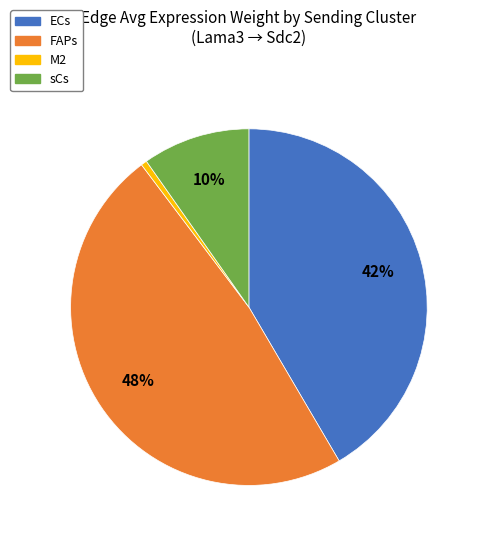

Which has a higher value, FAPs or ECs?

FAPs